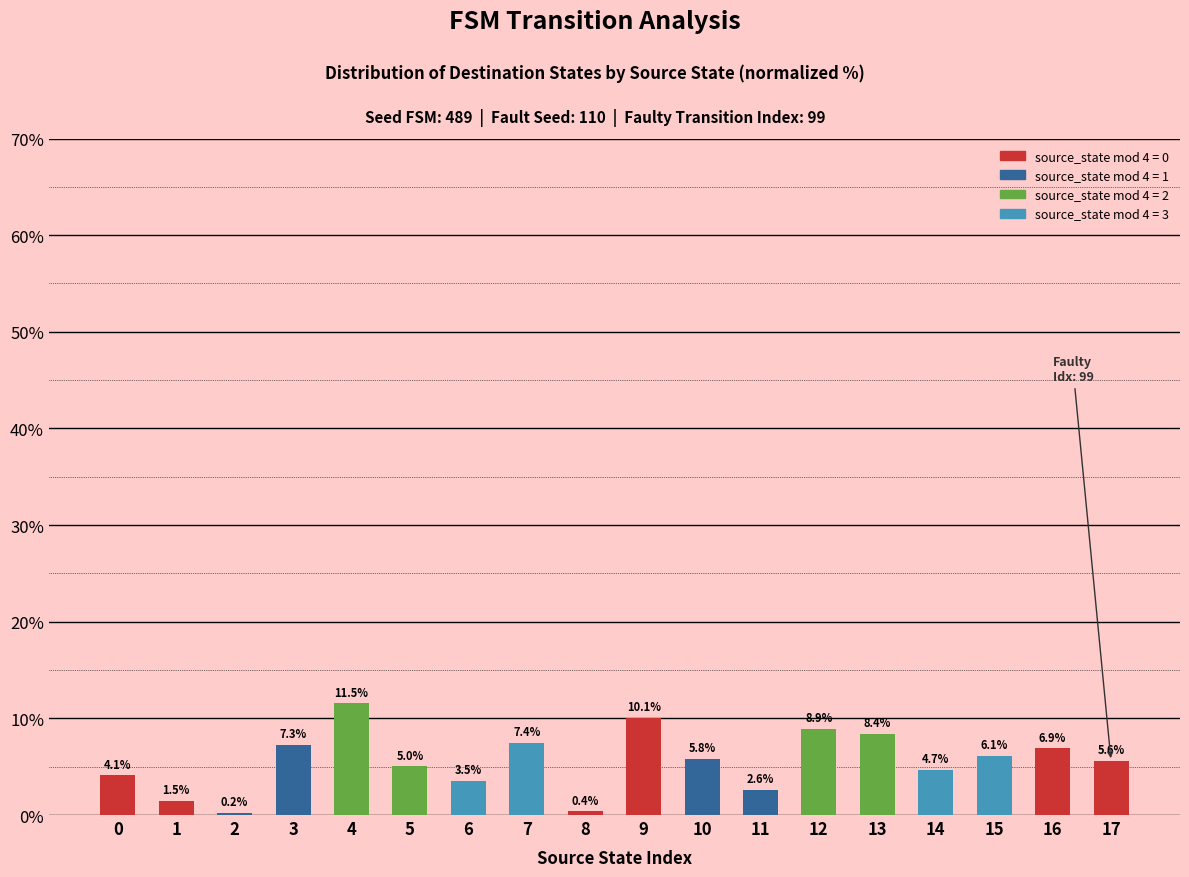

The chart shows a value of 1.5 at 1. True or false?

True